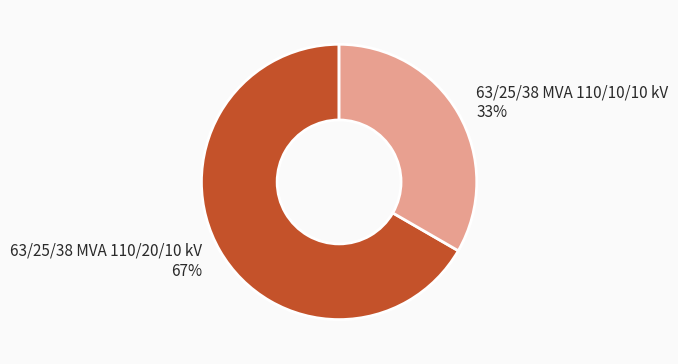

How many slices are in this pie chart?

2